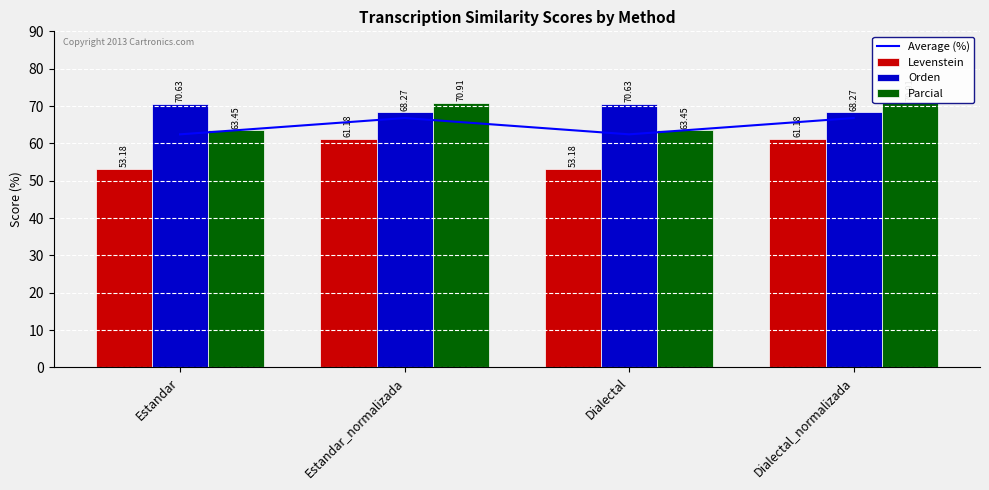

True or false: Levenstein has a value of 76.7 at Estandar.

False